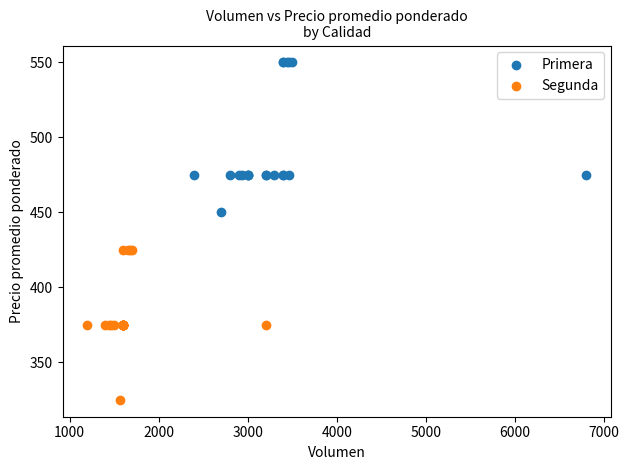

Which series reaches the minimum Y coordinate?

Segunda